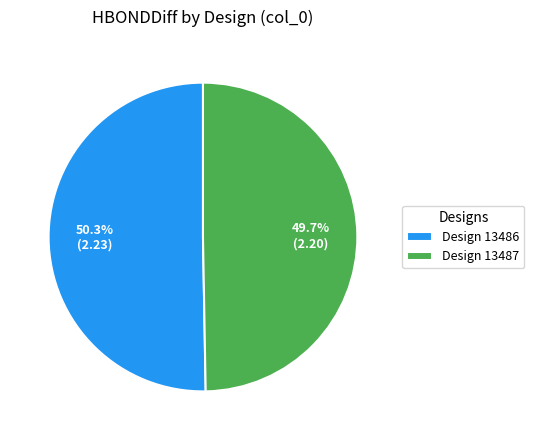

Is the sum of Design 13486 and Design 13487 greater than half?

Yes